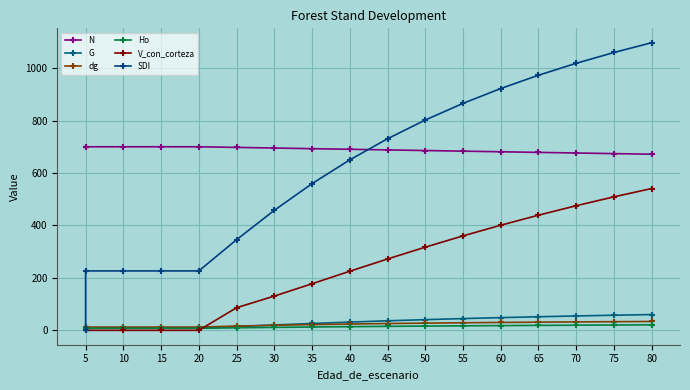

What is the difference between the Ho values at 45 and 70?

4.5